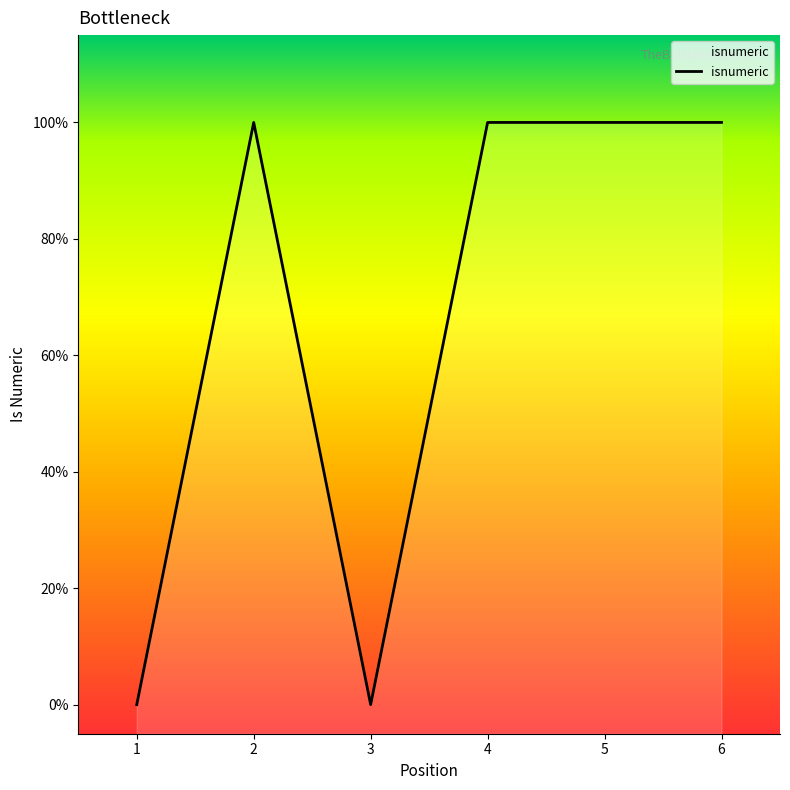

Rank the categories by value from lowest to highest.

1, 3, 2, 4, 5, 6